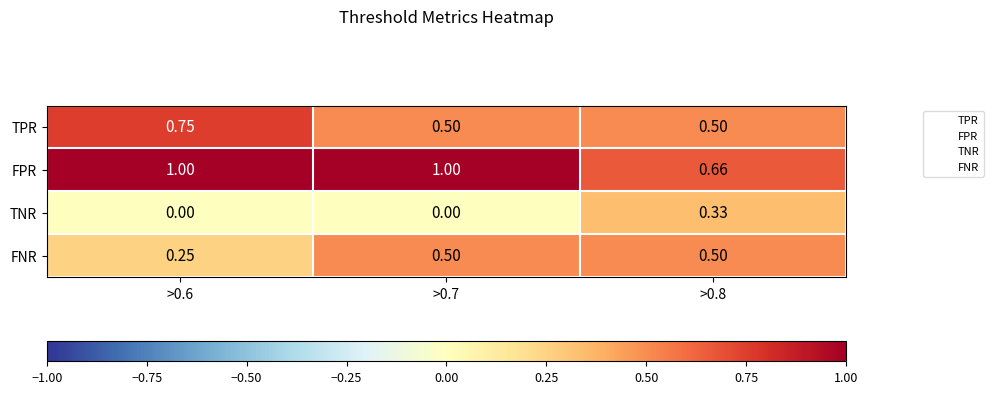

Between >0.7 and >0.8, which series saw the biggest shift?

FPR